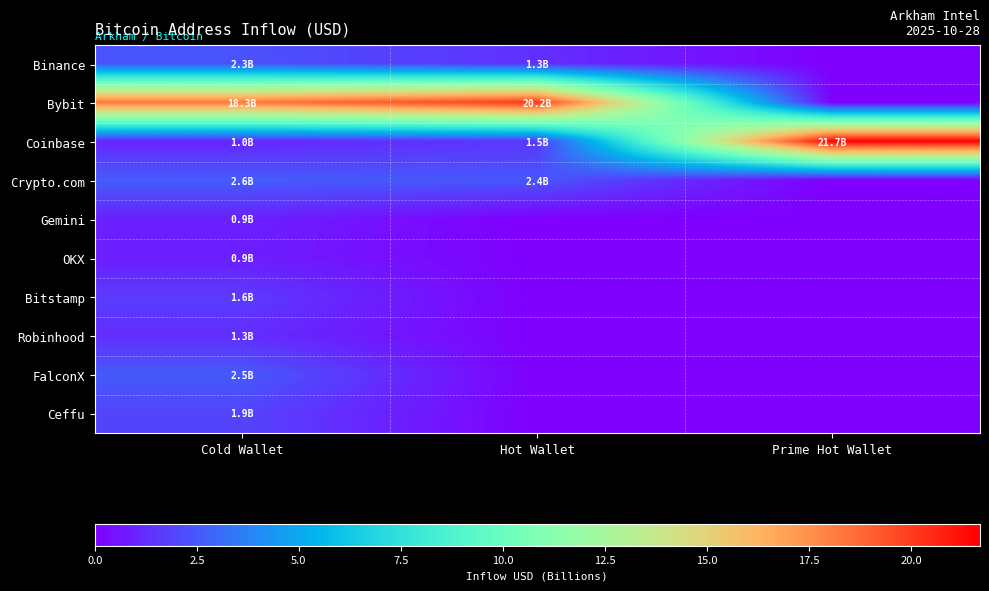

Reading left to right, transcribe all the data shown in this chart.

Binance: Cold Wallet=2.3	Hot Wallet=1.3	Prime Hot Wallet=0.0
Bybit: Cold Wallet=18.3	Hot Wallet=20.2	Prime Hot Wallet=0.0
Coinbase: Cold Wallet=1.0	Hot Wallet=1.5	Prime Hot Wallet=21.7
Crypto.com: Cold Wallet=2.6	Hot Wallet=2.4	Prime Hot Wallet=0.0
Gemini: Cold Wallet=0.9	Hot Wallet=0.0	Prime Hot Wallet=0.0
OKX: Cold Wallet=0.9	Hot Wallet=0.0	Prime Hot Wallet=0.0
Bitstamp: Cold Wallet=1.6	Hot Wallet=0.0	Prime Hot Wallet=0.0
Robinhood: Cold Wallet=1.3	Hot Wallet=0.0	Prime Hot Wallet=0.0
FalconX: Cold Wallet=2.5	Hot Wallet=0.0	Prime Hot Wallet=0.0
Ceffu: Cold Wallet=1.9	Hot Wallet=0.0	Prime Hot Wallet=0.0